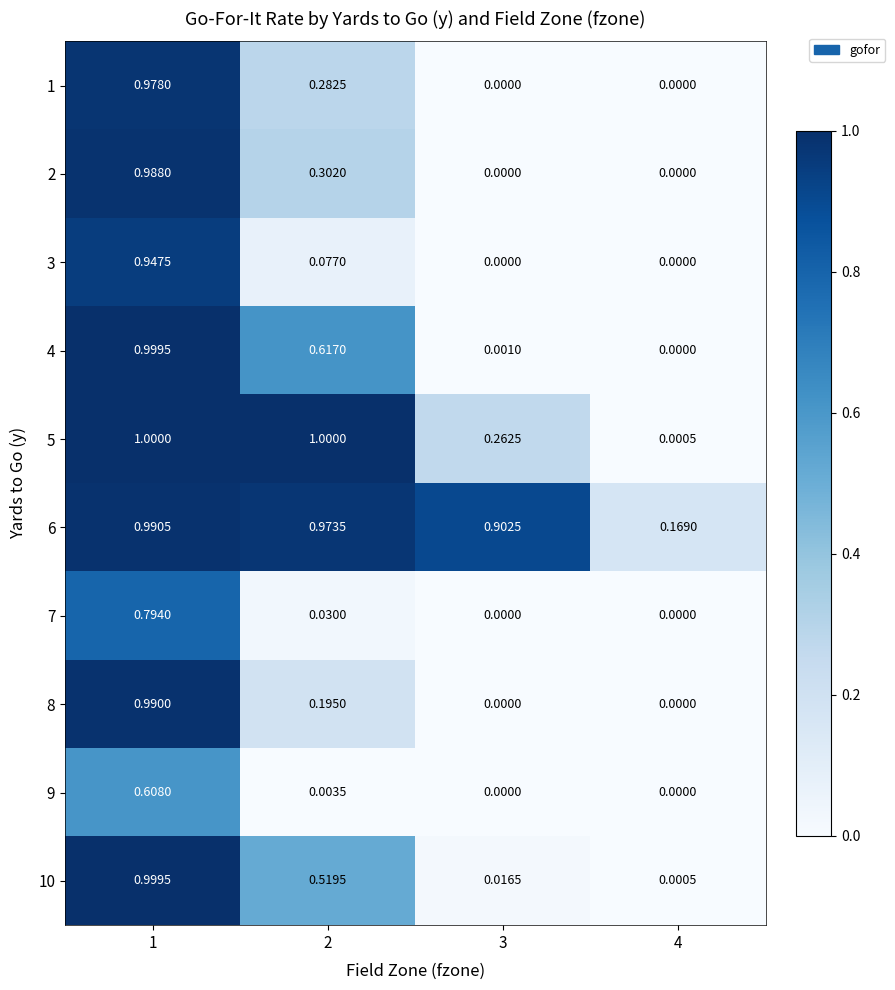

At 2, list the series in order from largest to smallest.

5, 6, 4, 10, 2, 1, 8, 3, 7, 9